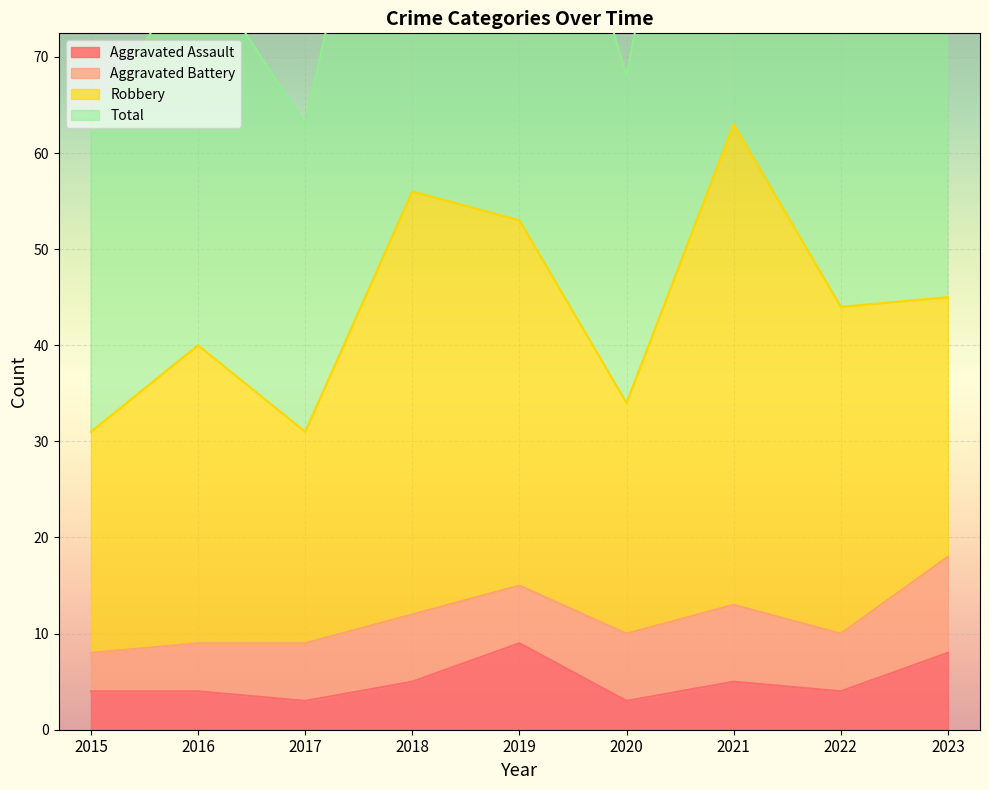

True or false: Aggravated Assault has a value of 7 at 2015.

False